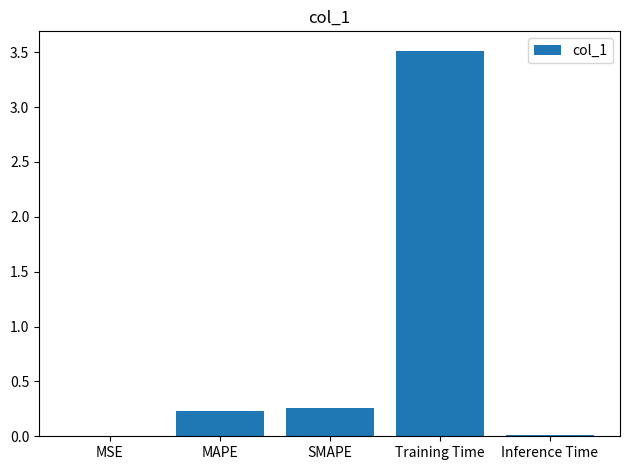

Are the bars grouped side by side (vs. stacked)?

No